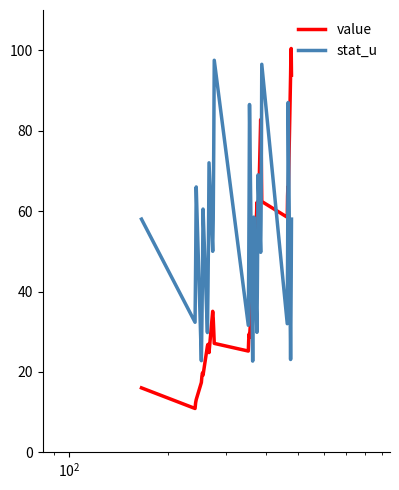

Which series has the largest range (max minus min)?

value